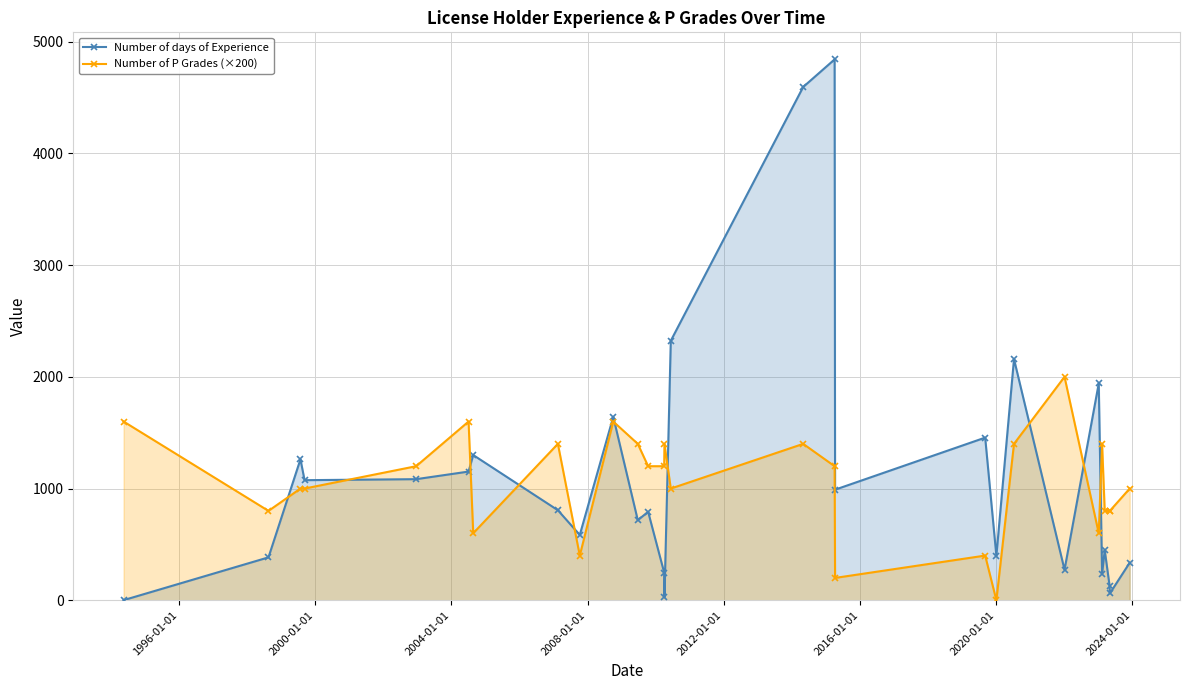

How many lines are shown in the chart?

2